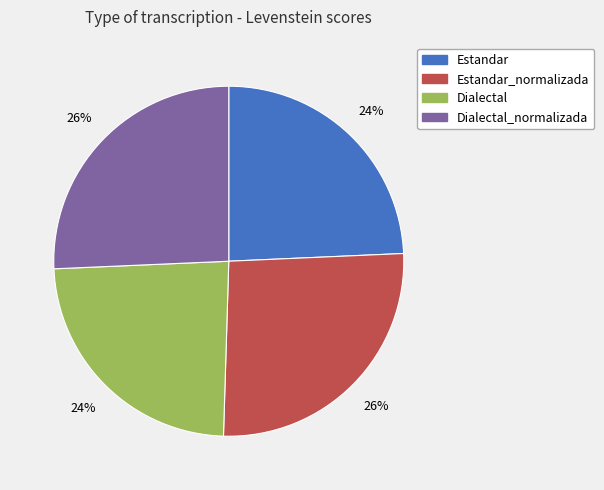

Do Estandar_normalizada and Dialectal_normalizada together represent more than half of the pie?

Yes